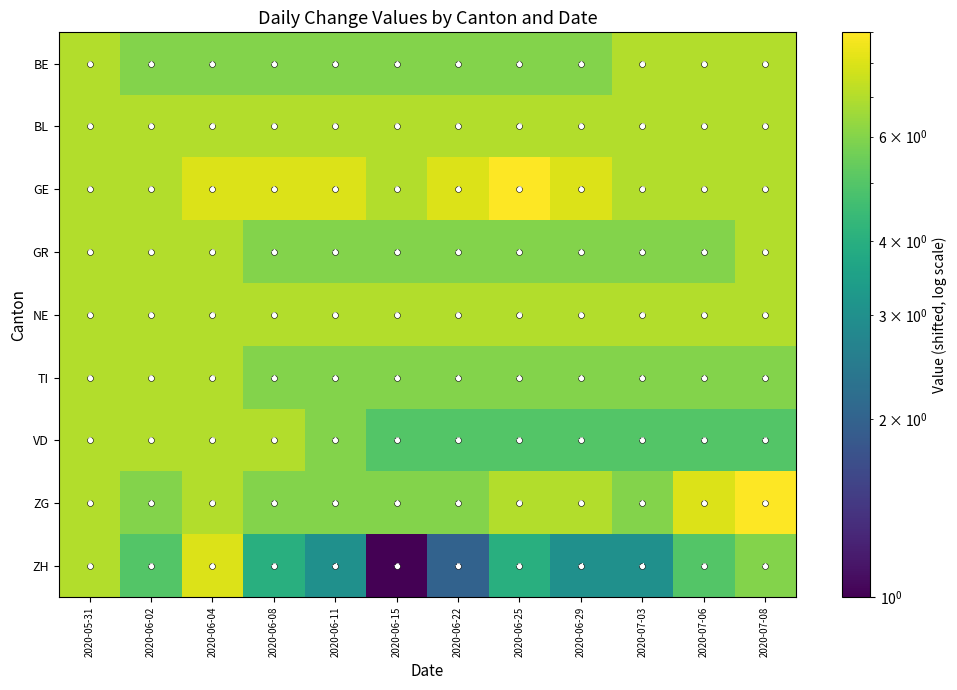

Is it true that TI equals 0 at 2020-06-04?

True